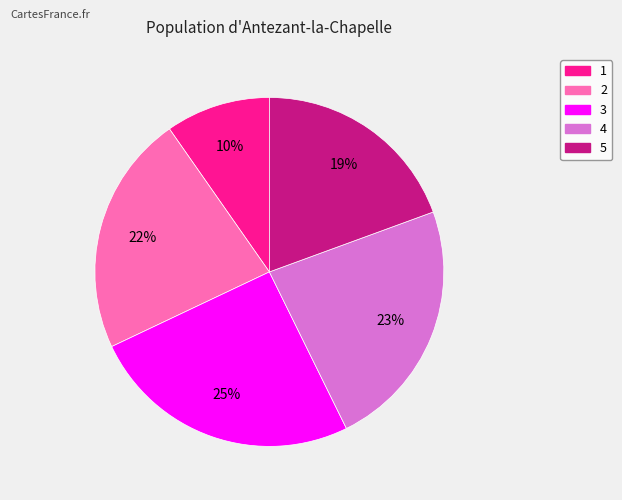

Combined, do 2 and 5 account for over 50%?

No